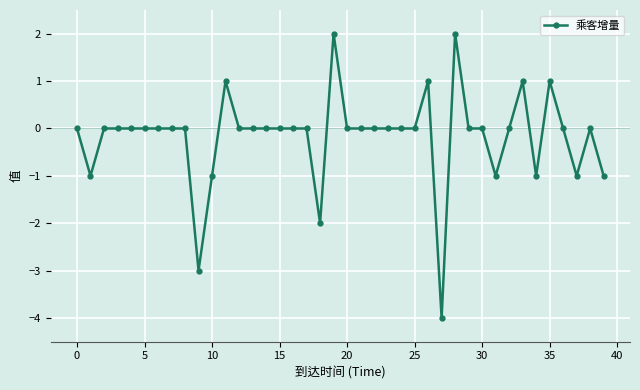

What is the difference between the maximum and minimum values?

6